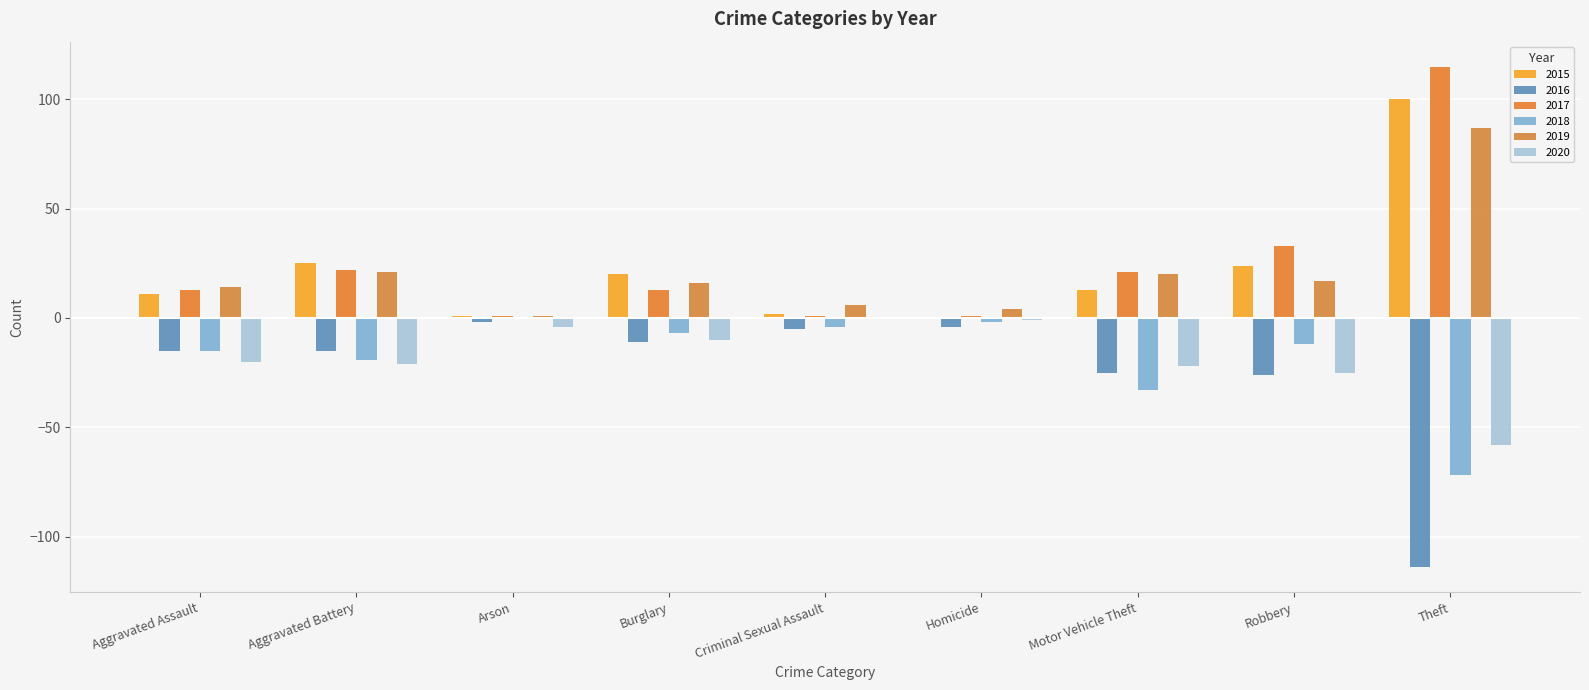

Reading left to right, extract all data points from this chart.

2015: 11	25	1	20	2	0	13	24	100
2016: -15	-15	-2	-11	-5	-4	-25	-26	-114
2017: 13	22	1	13	1	1	21	33	115
2018: -15	-19	0	-7	-4	-2	-33	-12	-72
2019: 14	21	1	16	6	4	20	17	87
2020: -20	-21	-4	-10	0	-1	-22	-25	-58